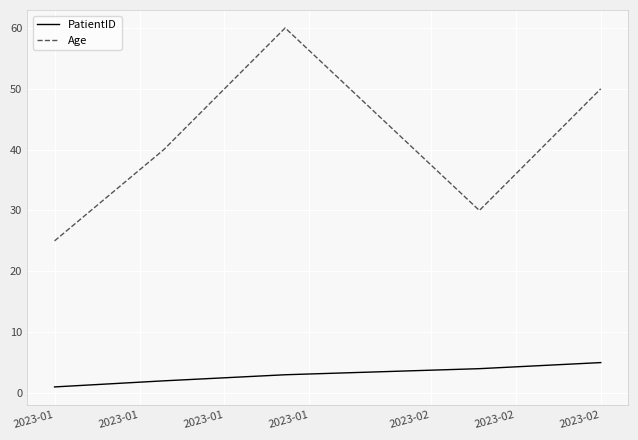

Which series has the largest range (max minus min)?

Age